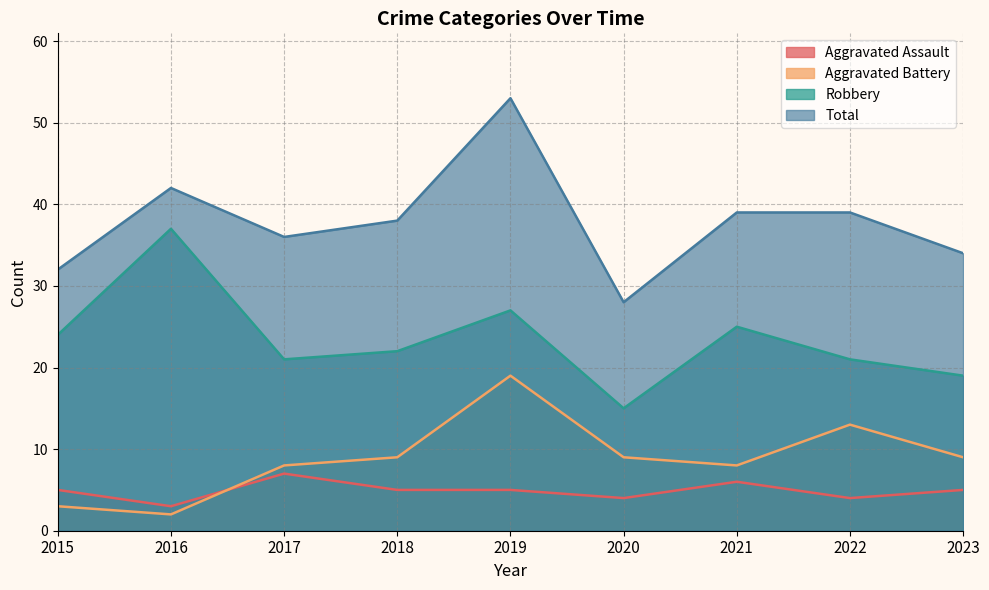

Rank the series at 2016 from highest to lowest value.

Total, Robbery, Aggravated Assault, Aggravated Battery